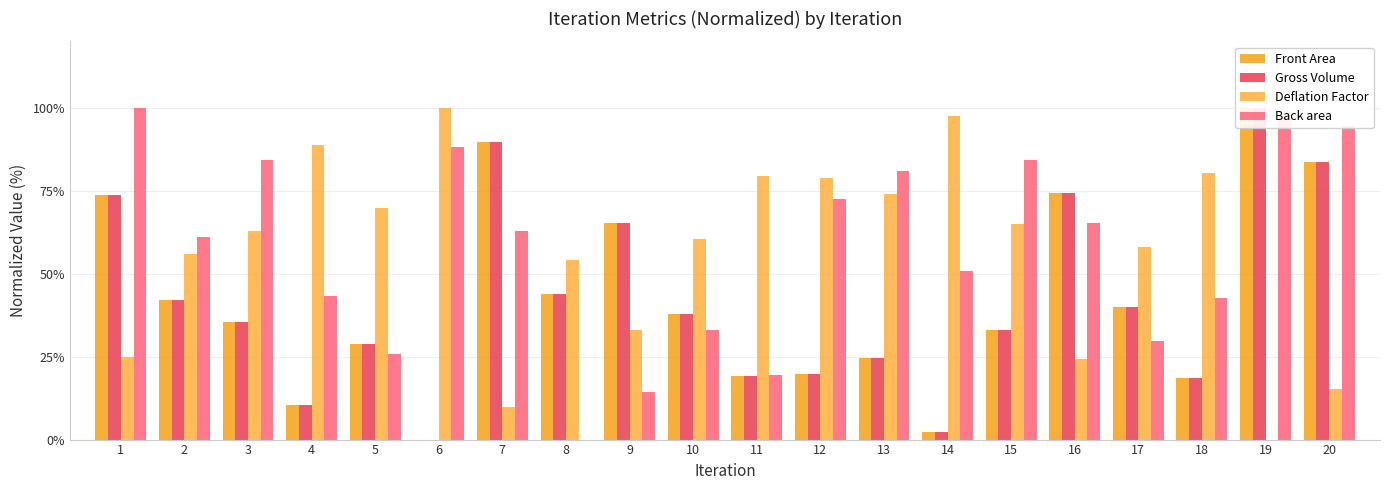

What is the difference between the highest and lowest values at 2?

19.1